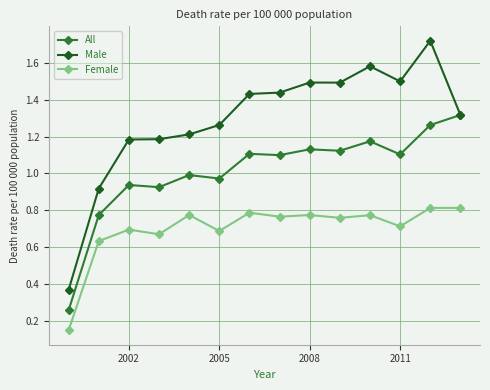

Which series has the largest total across all categories?

Male